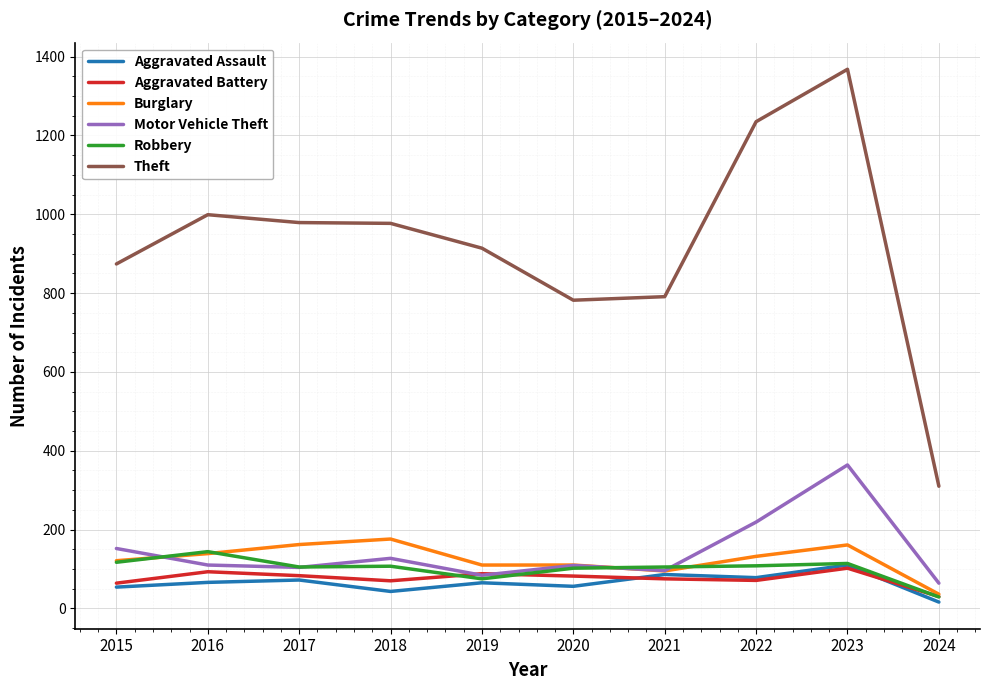

Which category has the highest value across all series?

2023